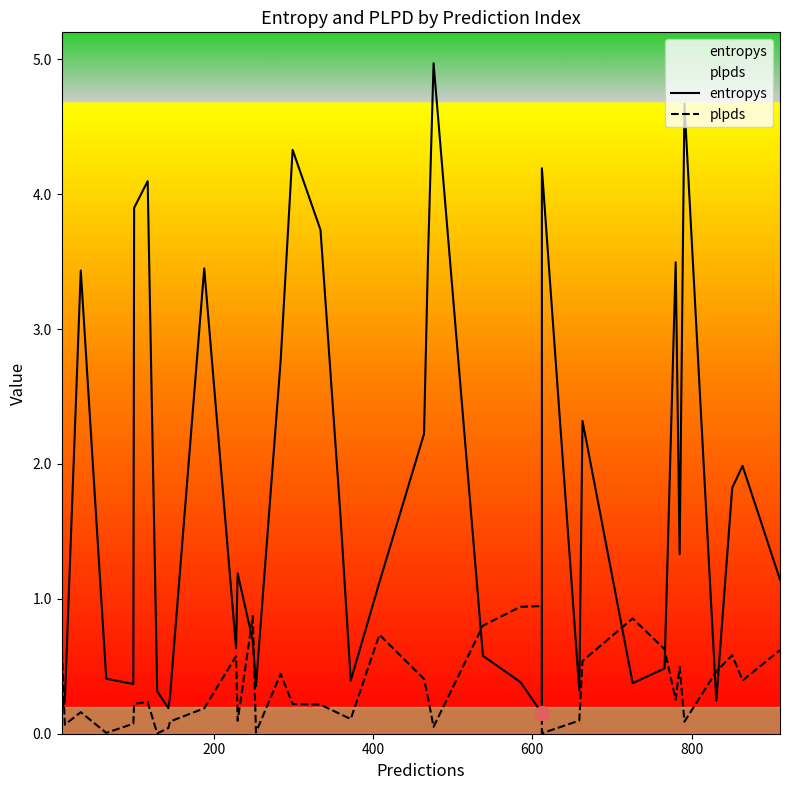

Rank the series by their average value, from highest to lowest.

entropys, plpds